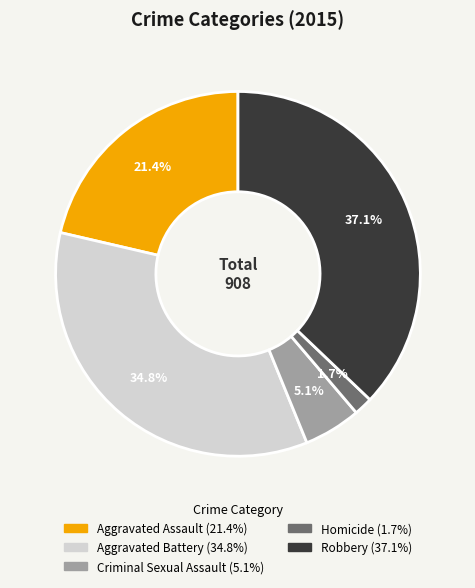

To the nearest percent, what is the combined percentage of Homicide and Criminal Sexual Assault?

7%